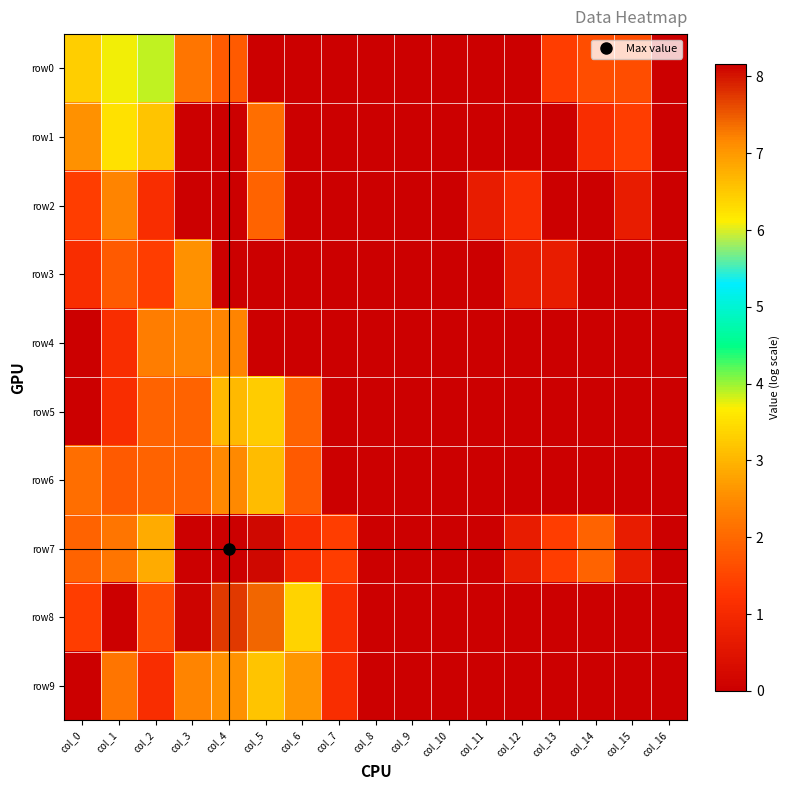

Reading left to right, extract all data points from this chart.

row0: col_0=3.3	col_1=3.7	col_2=3.9	col_3=2.2	col_4=1.8	col_5=0.0	col_6=0.0	col_7=0.0	col_8=0.0	col_9=0.0	col_10=0.0	col_11=0.0	col_12=0.0	col_13=1.4	col_14=1.6	col_15=1.6	col_16=0.0
row1: col_0=2.6	col_1=3.5	col_2=3.2	col_3=0.0	col_4=0.0	col_5=2.1	col_6=0.0	col_7=0.0	col_8=0.0	col_9=0.0	col_10=0.0	col_11=0.0	col_12=0.0	col_13=0.0	col_14=1.1	col_15=1.4	col_16=0.0
row2: col_0=1.4	col_1=2.4	col_2=1.1	col_3=0.0	col_4=0.0	col_5=1.9	col_6=0.0	col_7=0.0	col_8=0.0	col_9=0.0	col_10=0.0	col_11=0.7	col_12=1.1	col_13=0.0	col_14=0.0	col_15=0.7	col_16=0.0
row3: col_0=1.1	col_1=1.8	col_2=1.4	col_3=2.6	col_4=0.0	col_5=0.0	col_6=0.0	col_7=0.0	col_8=0.0	col_9=0.0	col_10=0.0	col_11=0.0	col_12=0.7	col_13=0.7	col_14=0.0	col_15=0.0	col_16=0.0
row4: col_0=0.0	col_1=1.1	col_2=2.3	col_3=2.4	col_4=2.4	col_5=0.0	col_6=0.0	col_7=0.0	col_8=0.0	col_9=0.0	col_10=0.0	col_11=0.0	col_12=0.0	col_13=0.0	col_14=0.0	col_15=0.0	col_16=0.0
row5: col_0=0.0	col_1=1.1	col_2=1.9	col_3=1.9	col_4=3.0	col_5=3.3	col_6=1.9	col_7=0.0	col_8=0.0	col_9=0.0	col_10=0.0	col_11=0.0	col_12=0.0	col_13=0.0	col_14=0.0	col_15=0.0	col_16=0.0
row6: col_0=2.1	col_1=1.8	col_2=1.9	col_3=1.9	col_4=2.5	col_5=3.1	col_6=1.8	col_7=0.0	col_8=0.0	col_9=0.0	col_10=0.0	col_11=0.0	col_12=0.0	col_13=0.0	col_14=0.0	col_15=0.0	col_16=0.0
row7: col_0=1.9	col_1=2.2	col_2=2.9	col_3=8.2	col_4=8.2	col_5=8.1	col_6=1.1	col_7=1.4	col_8=0.0	col_9=0.0	col_10=0.0	col_11=0.0	col_12=0.7	col_13=1.4	col_14=1.9	col_15=0.7	col_16=0.0
row8: col_0=1.4	col_1=0.0	col_2=1.6	col_3=8.1	col_4=7.7	col_5=7.4	col_6=3.4	col_7=1.1	col_8=0.0	col_9=0.0	col_10=0.0	col_11=0.0	col_12=0.0	col_13=0.0	col_14=0.0	col_15=0.0	col_16=0.0
row9: col_0=8.1	col_1=2.2	col_2=1.1	col_3=2.4	col_4=2.6	col_5=3.2	col_6=2.6	col_7=1.1	col_8=0.0	col_9=0.0	col_10=0.0	col_11=0.0	col_12=0.0	col_13=0.0	col_14=0.0	col_15=0.0	col_16=0.0